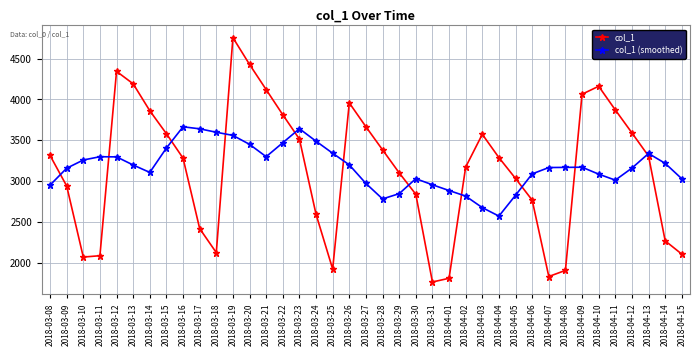

Which series has the largest range (max minus min)?

col_1